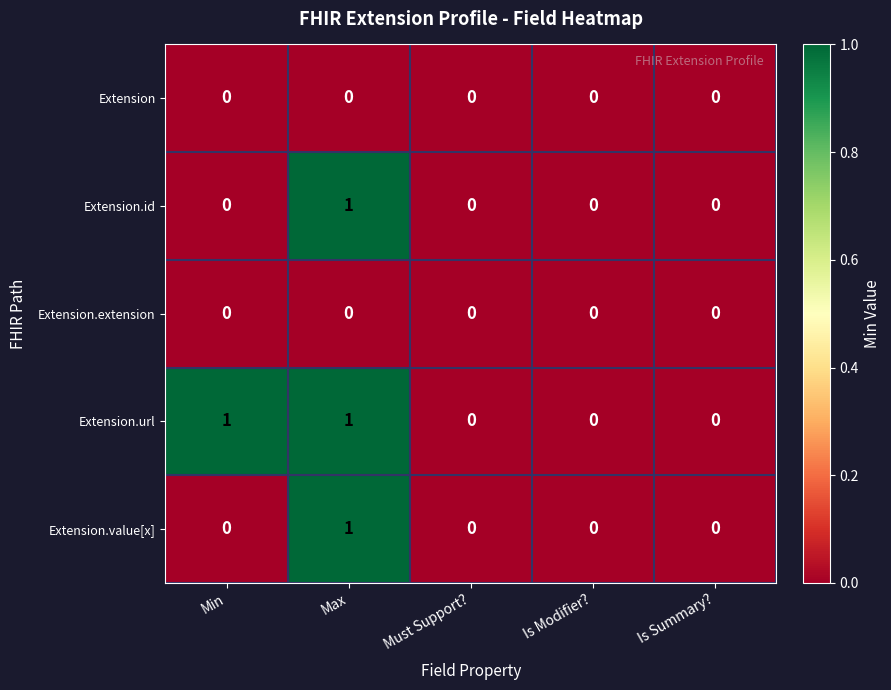

Reading right to left, list all the values displayed in this chart.

Extension: Is Summary?=0	Is Modifier?=0	Must Support?=0	Max=0	Min=0
Extension.id: Is Summary?=0	Is Modifier?=0	Must Support?=0	Max=1	Min=0
Extension.extension: Is Summary?=0	Is Modifier?=0	Must Support?=0	Max=0	Min=0
Extension.url: Is Summary?=0	Is Modifier?=0	Must Support?=0	Max=1	Min=1
Extension.value[x]: Is Summary?=0	Is Modifier?=0	Must Support?=0	Max=1	Min=0